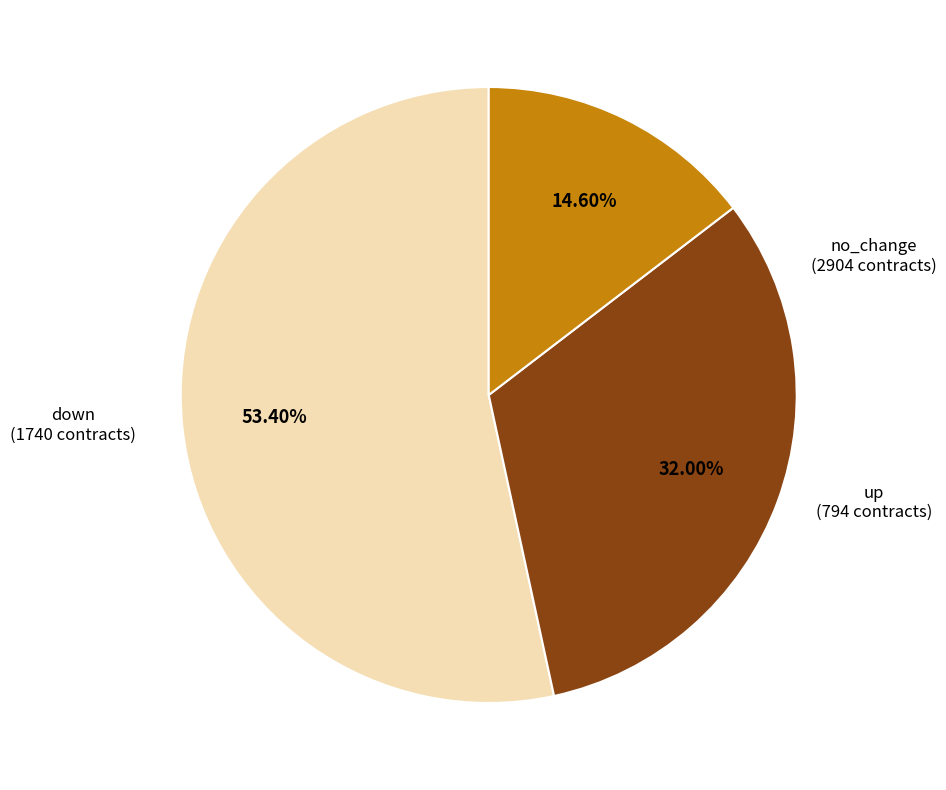

Which category has the biggest portion of the pie?

no_change